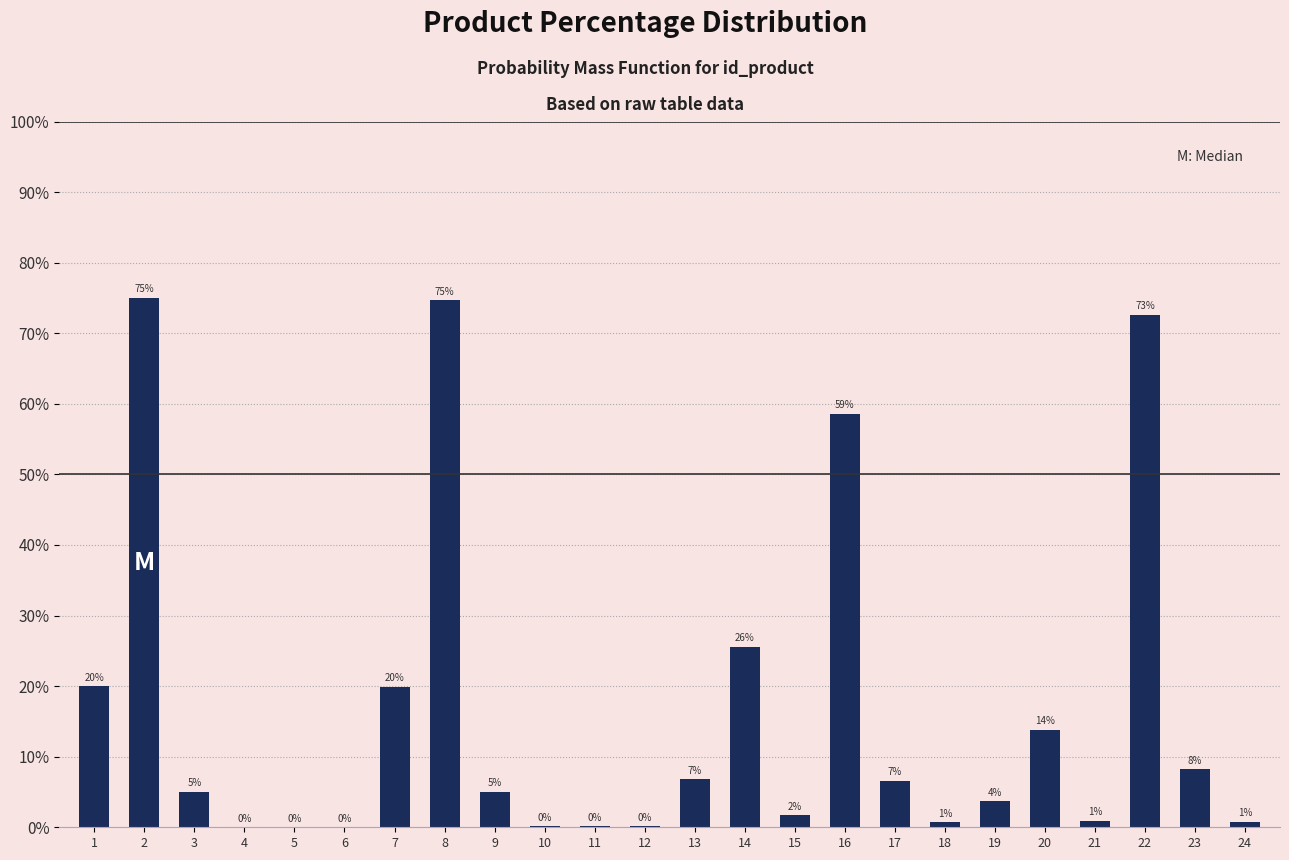

Are the bars horizontal?

No